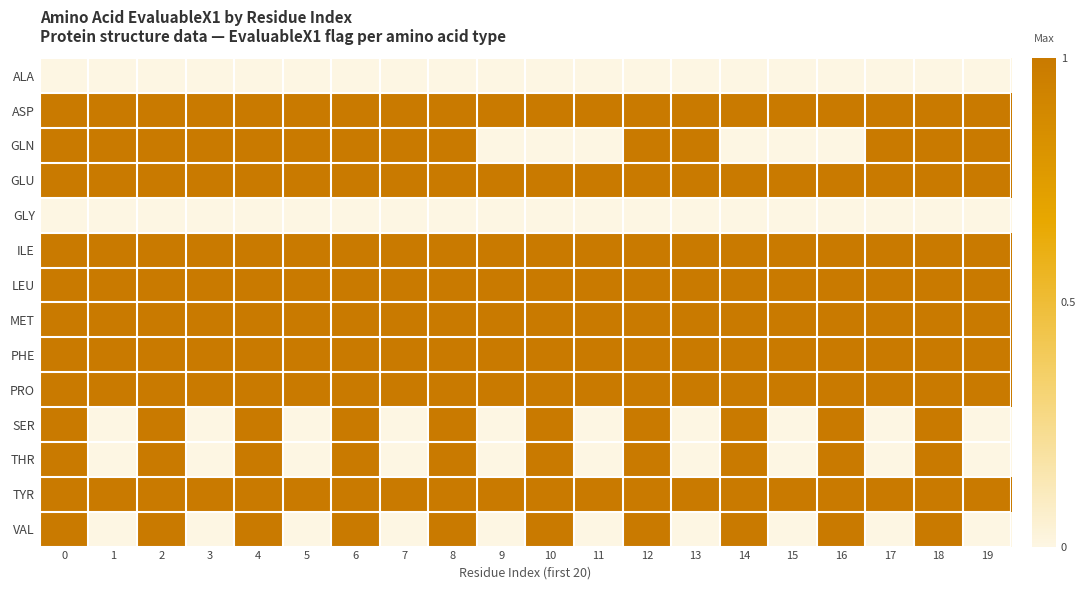

Rank the series at 9 from lowest to highest value.

ALA, GLN, GLY, SER, THR, VAL, ASP, GLU, ILE, LEU, MET, PHE, PRO, TYR